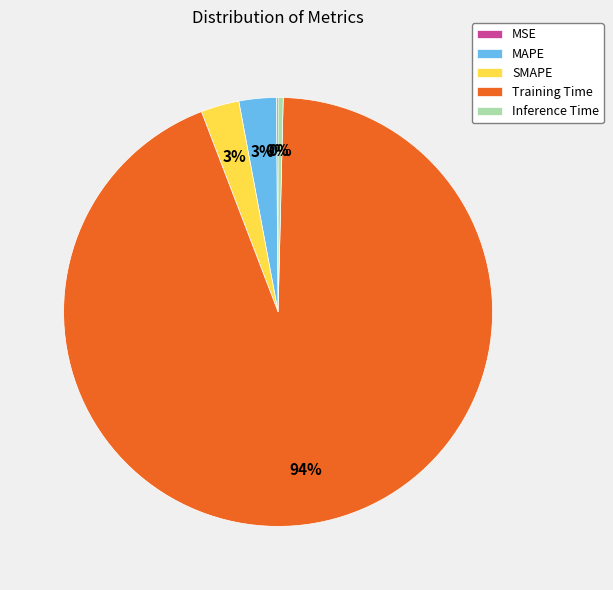

True or false: MAPE accounts for 3% of the total.

True